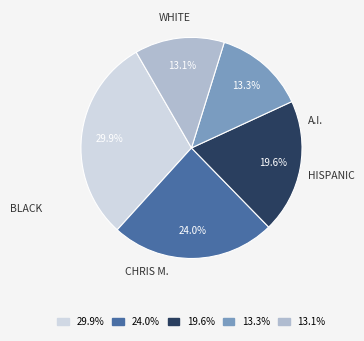

Is there a majority slice in this chart?

No